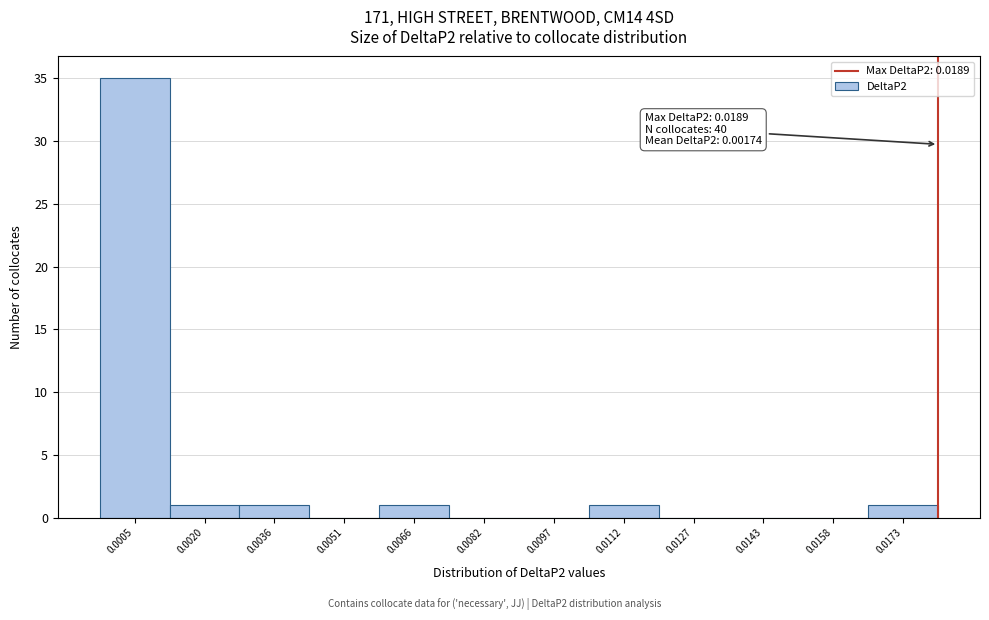

Reading right to left, transcribe all the data shown in this chart.

0.0173=1	0.0158=0	0.0143=0	0.0127=0	0.0112=1	0.0097=0	0.0082=0	0.0066=1	0.0051=0	0.0036=1	0.0020=1	0.0005=35